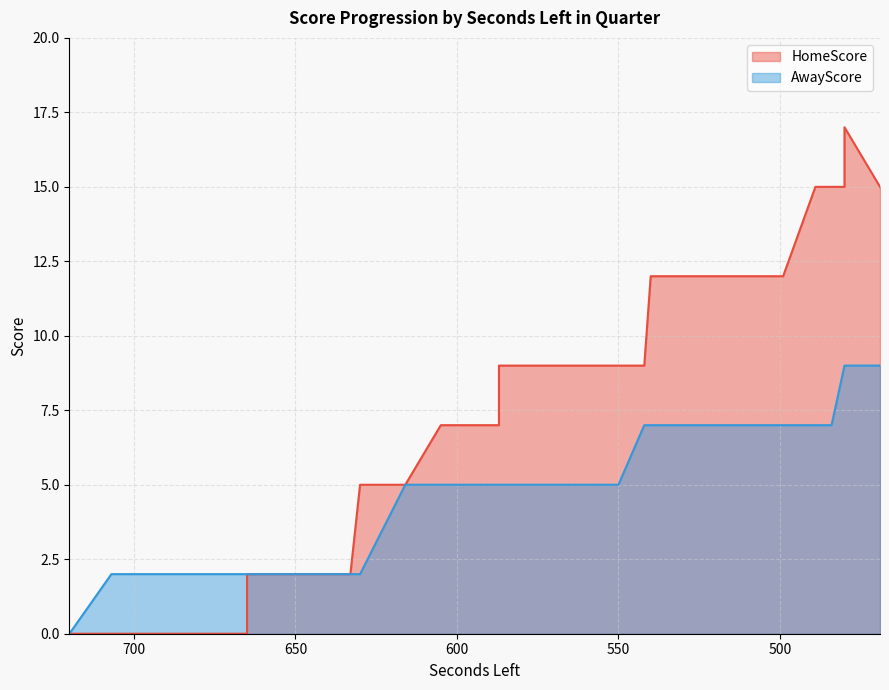

True or false: AwayScore and HomeScore intersect in this chart.

False